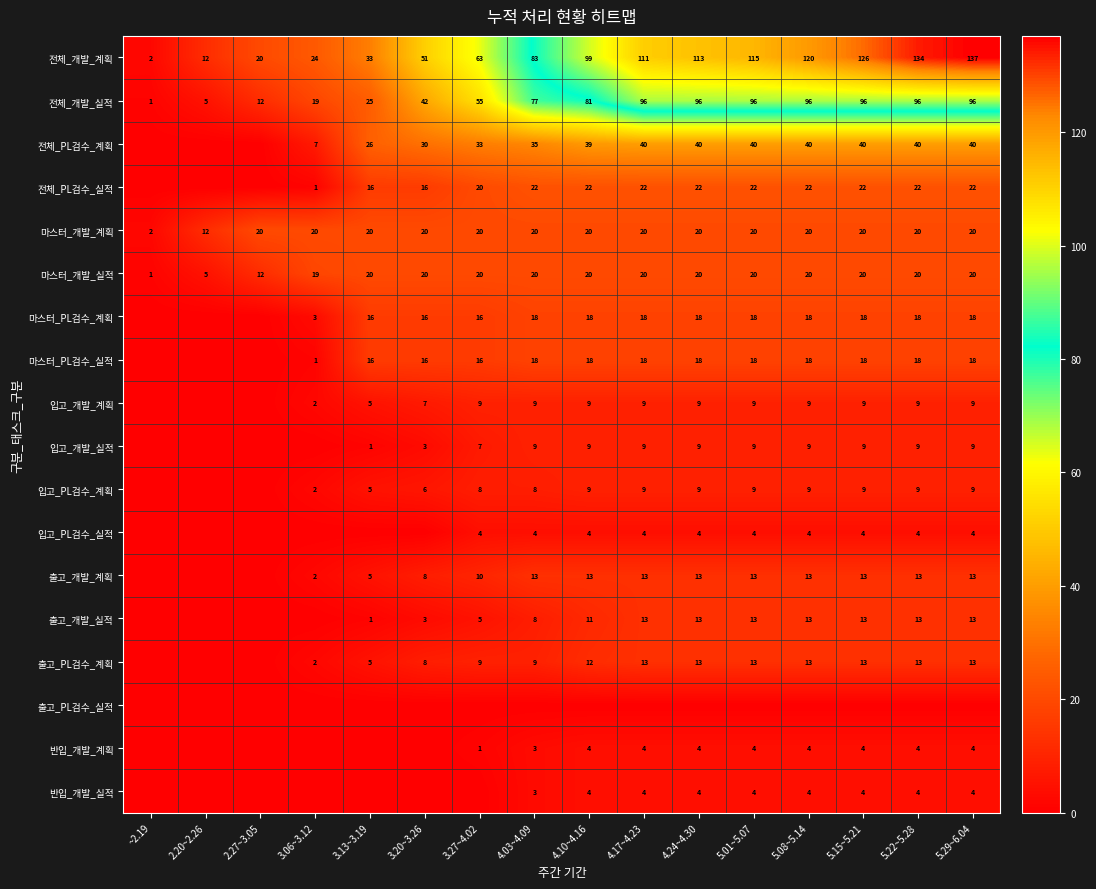

What is the total value across all series at 2.27~3.05?

64